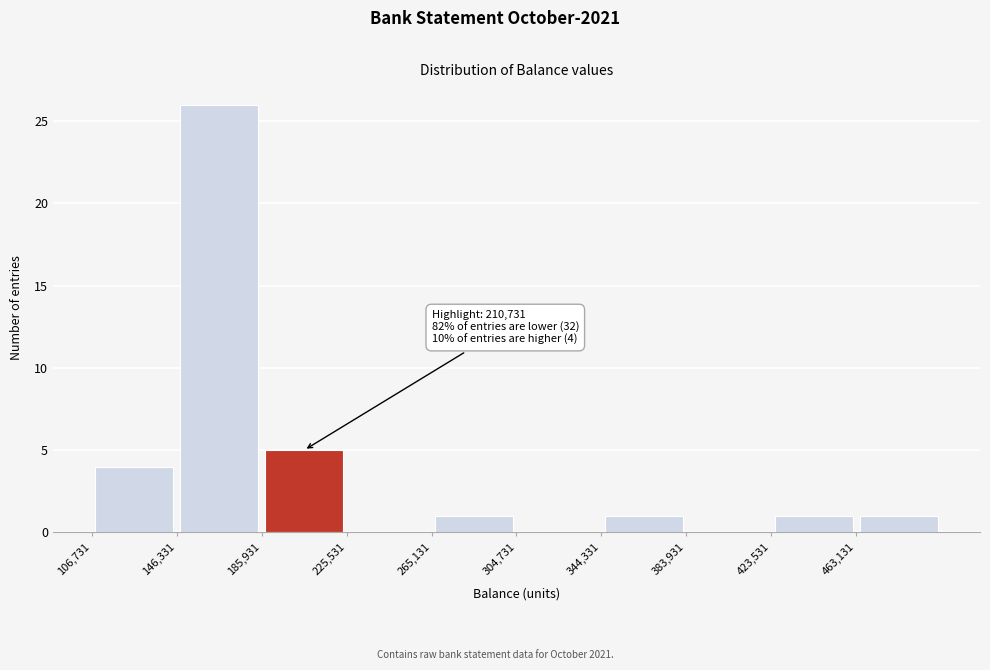

Over which range of the x-axis is the bar tallest?

145000 to 185000